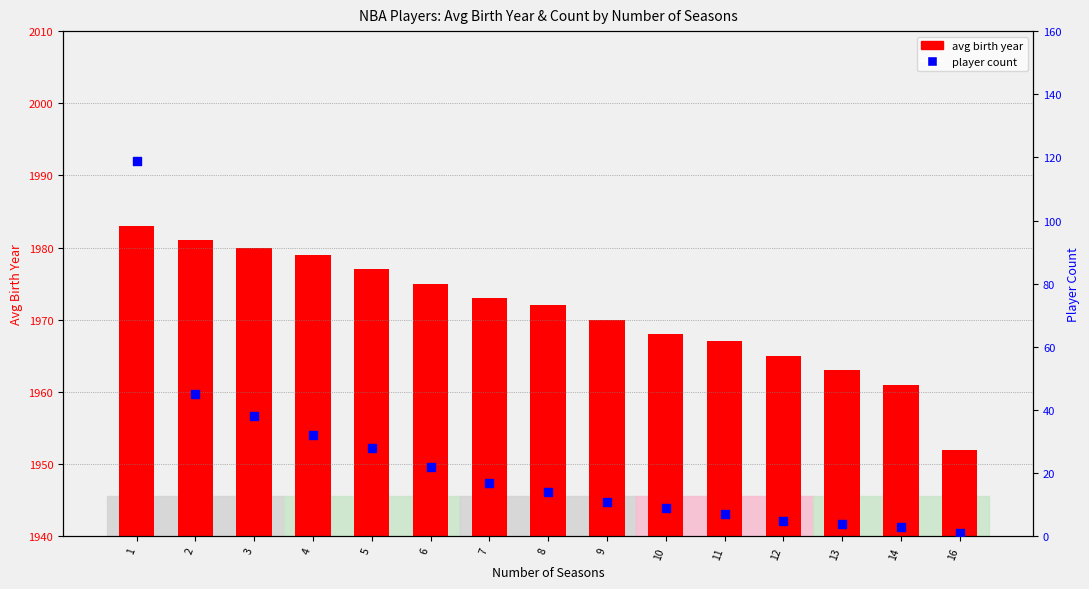

What are all the series names shown in the legend?

avg birth year, player count